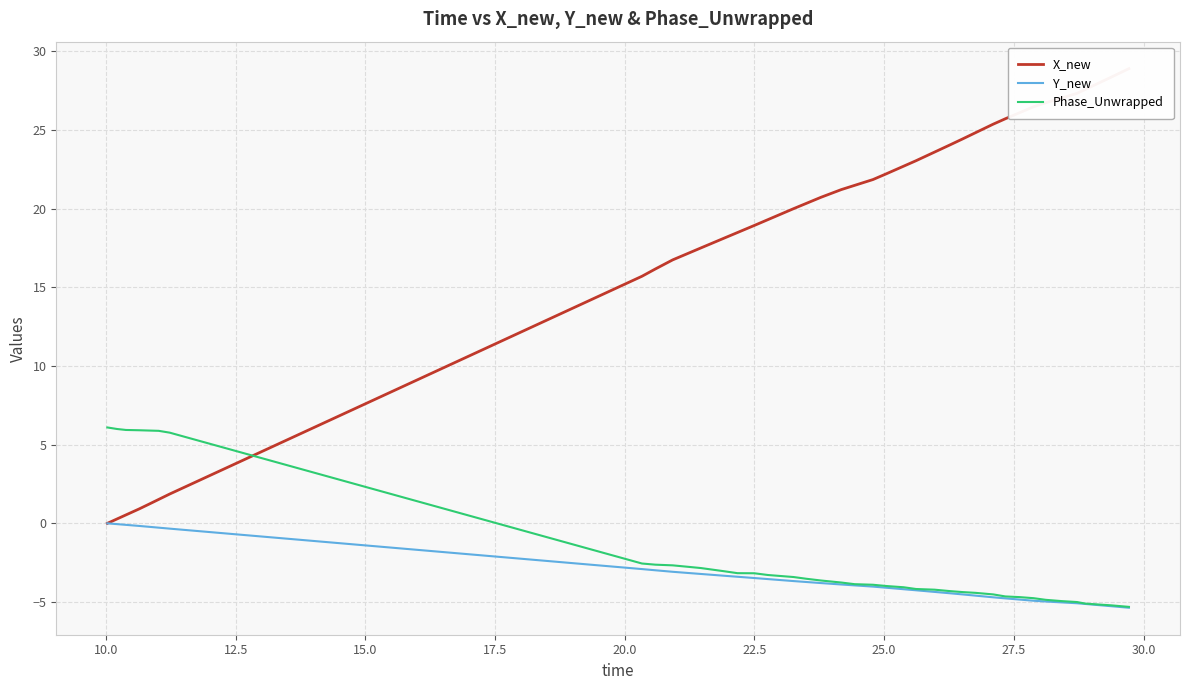

How many lines are shown in the chart?

3